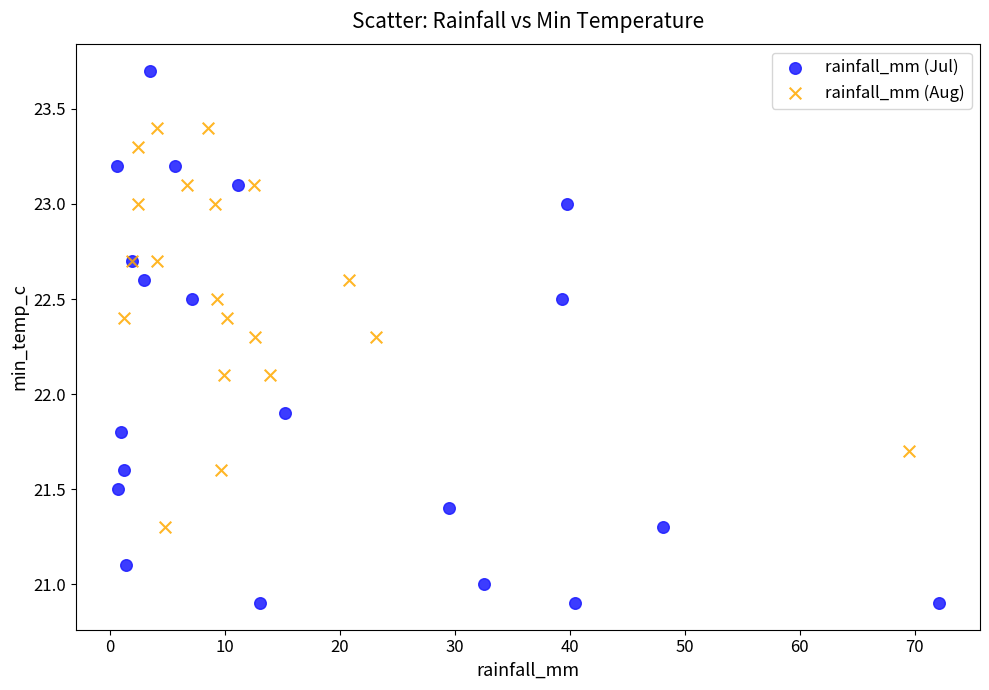

Which series has the largest Y range (max minus min)?

rainfall_mm (Jul)